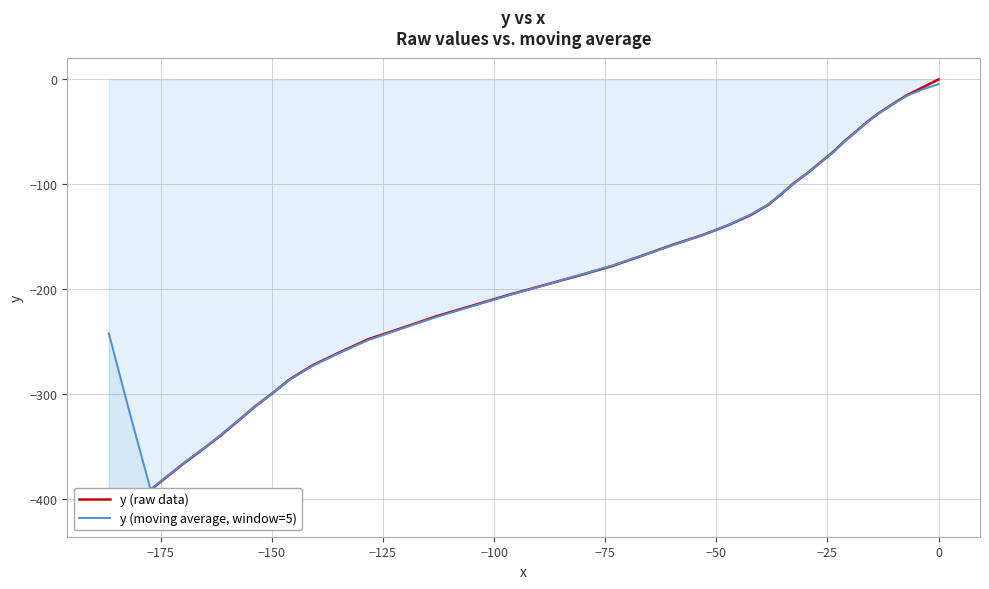

Is it true that y (moving average, window=5) equals -89.1 at 26?

False